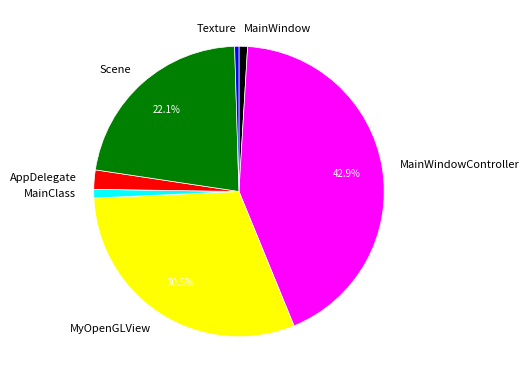

What percentage is the MainWindowController slice, to the nearest percent?

43%